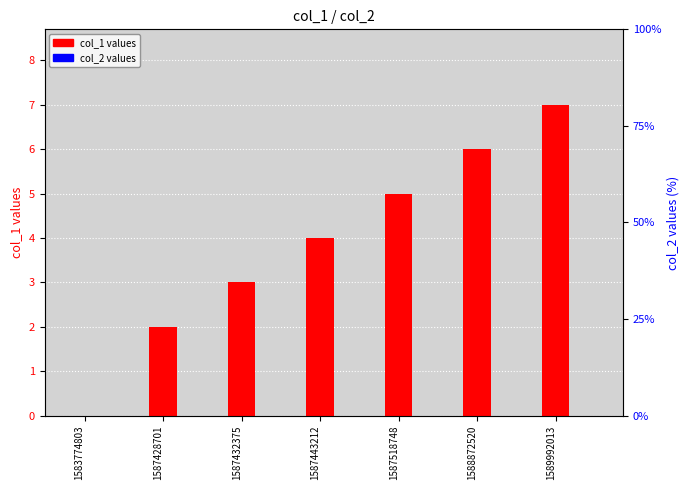

What is the difference between the maximum and minimum values in the col_1 series?

7